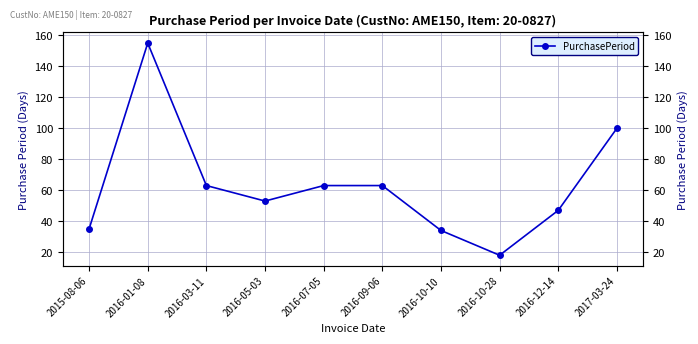

Reading left to right, what are all the values shown in this chart?

35	155	63	53	63	63	34	18	47	100